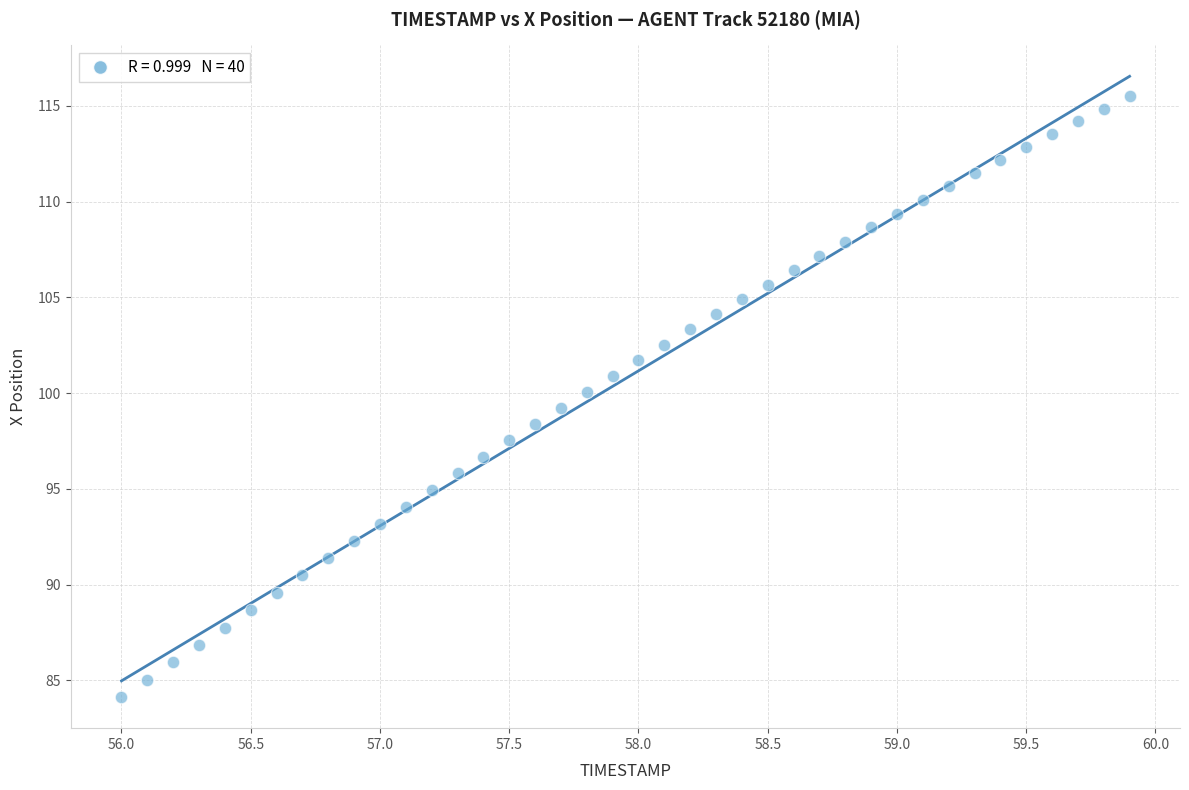

What is the range of Y values (max minus min)?

31.4